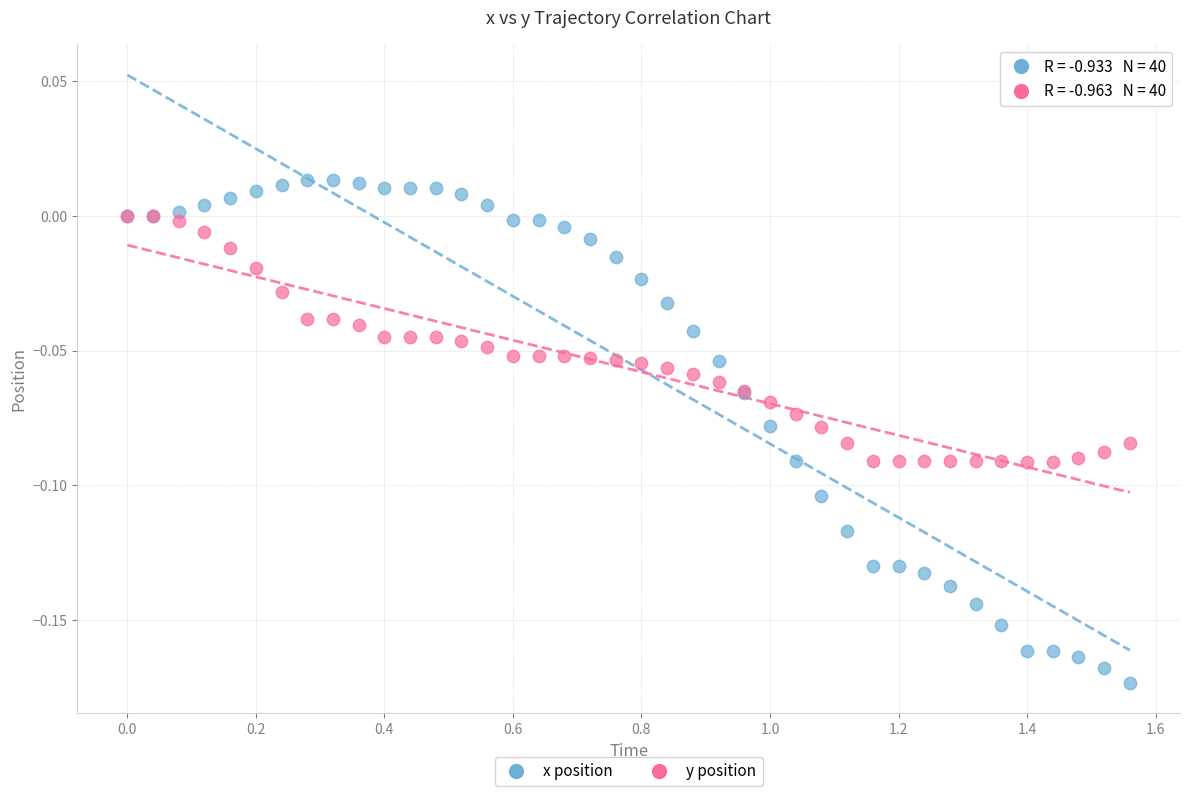

Which series reaches the minimum Y coordinate?

x position